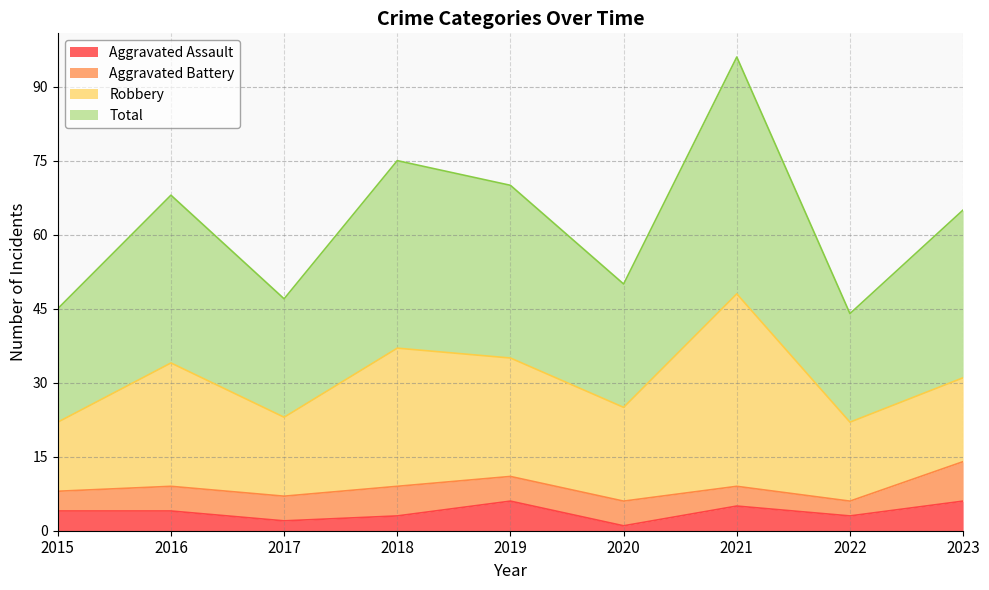

The Aggravated Assault series shows 2 at 2017. True or false?

True